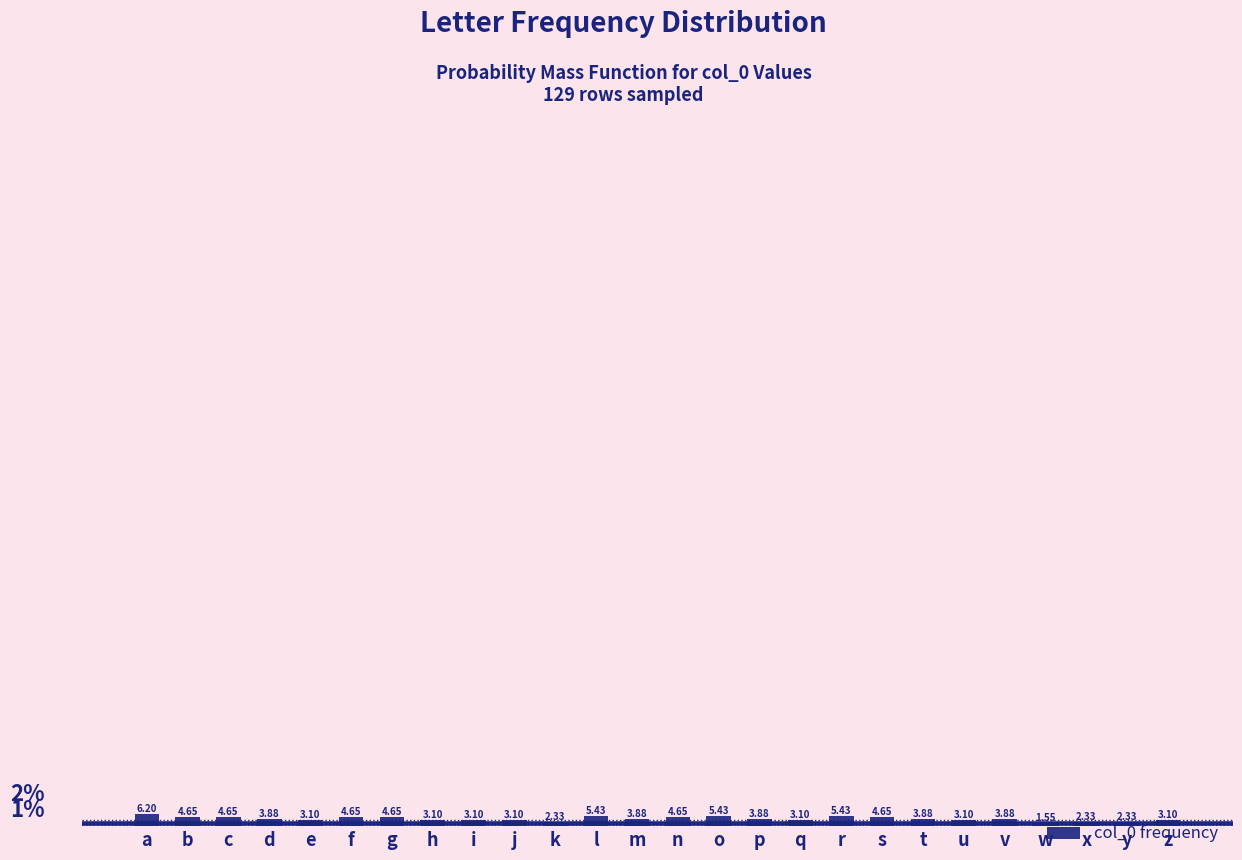

Where does the data first go above 3?

a